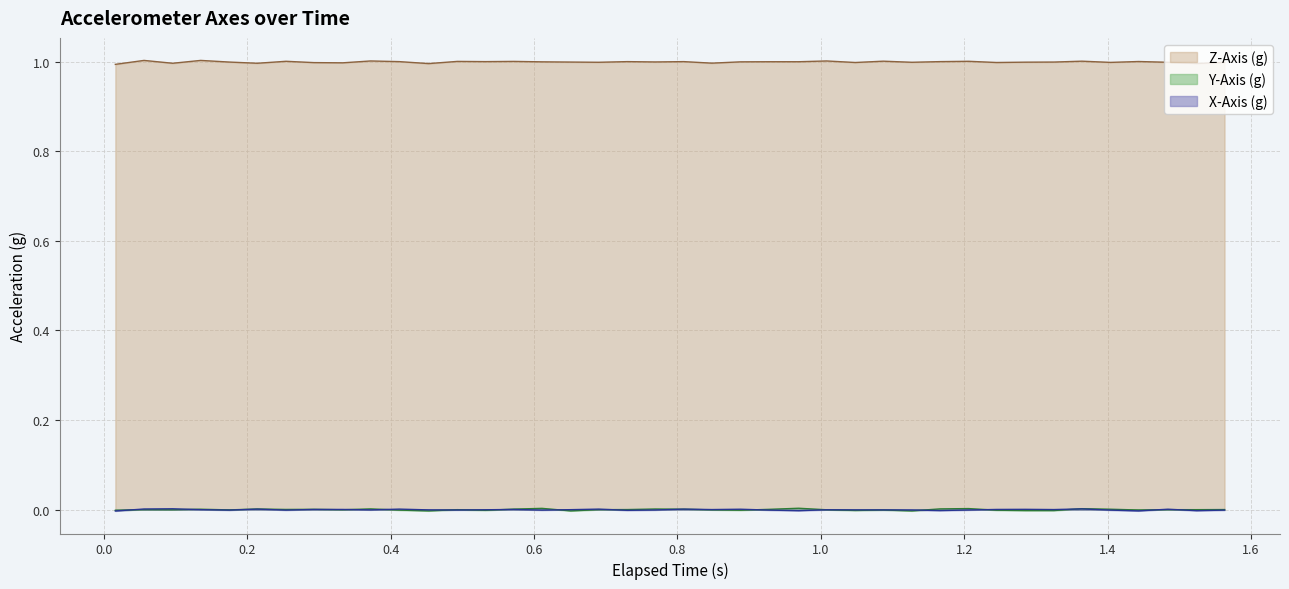

Between 0.572 and 1.206, which series saw the biggest shift?

Y-Axis (g)